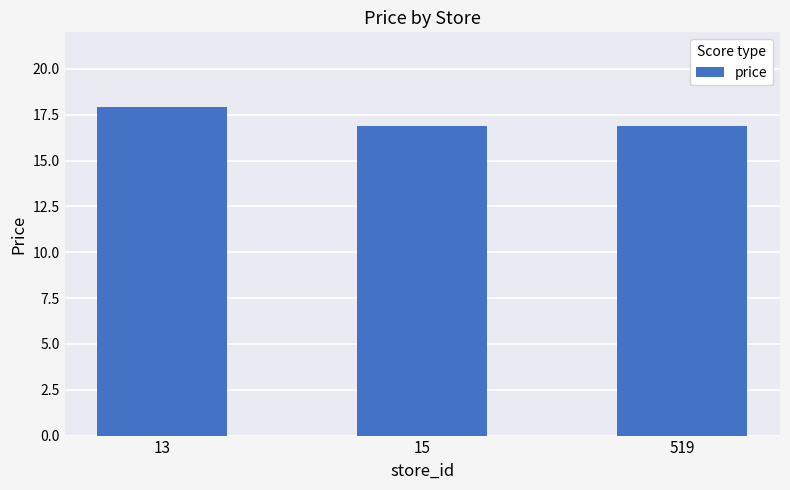

The chart shows a value of 16.9 at 15. True or false?

True